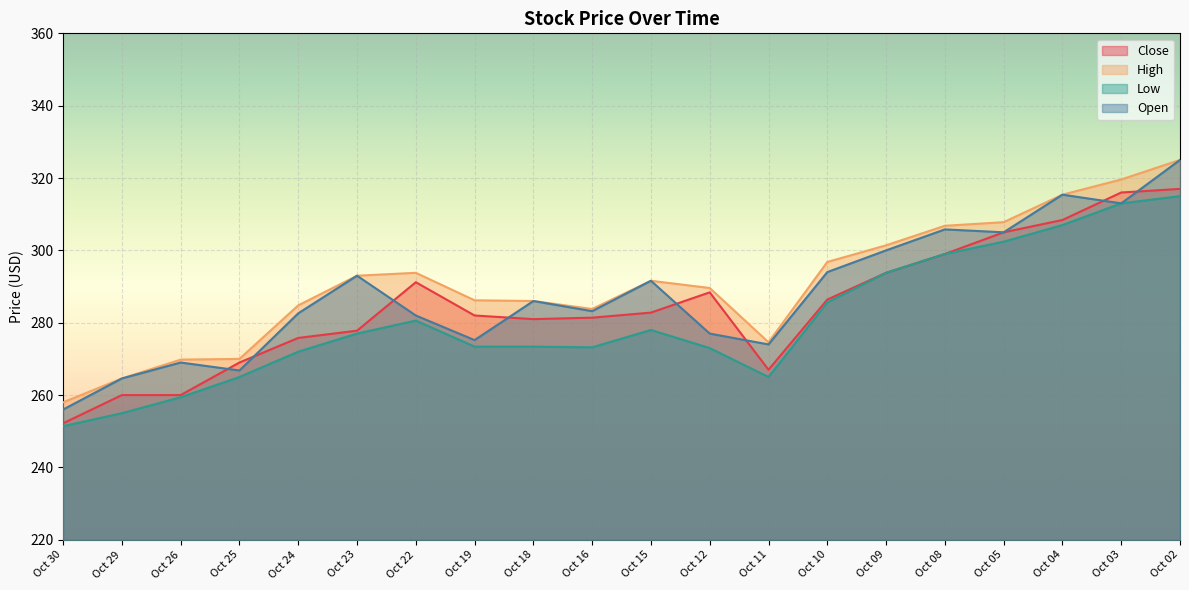

Rank the series at Oct 04 from highest to lowest value.

High, Open, Close, Low